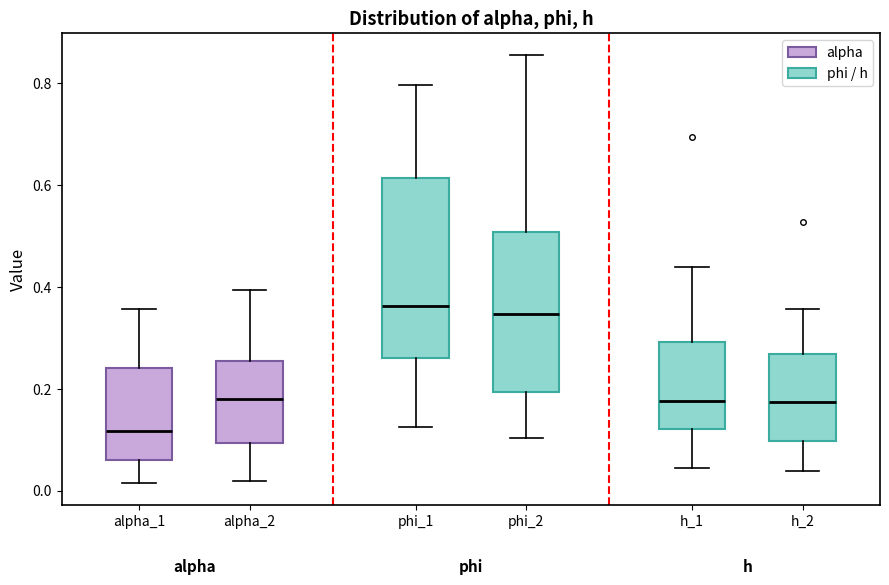

Reading left to right, read every box against the y-axis: the position of its median line, the range the box covers, and the ends of its whiskers. The values are not printed on the chart, so give them approximately, as read against the axis.

alpha_1: median 0.12, box 0.06 to 0.24, whiskers 0.02 to 0.36
alpha_2: median 0.18, box 0.10 to 0.26, whiskers 0.02 to 0.40
phi_1: median 0.36, box 0.26 to 0.62, whiskers 0.12 to 0.80
phi_2: median 0.34, box 0.20 to 0.50, whiskers 0.10 to 0.86
h_1: median 0.18, box 0.12 to 0.30, whiskers 0.04 to 0.44
h_2: median 0.18, box 0.10 to 0.26, whiskers 0.04 to 0.36